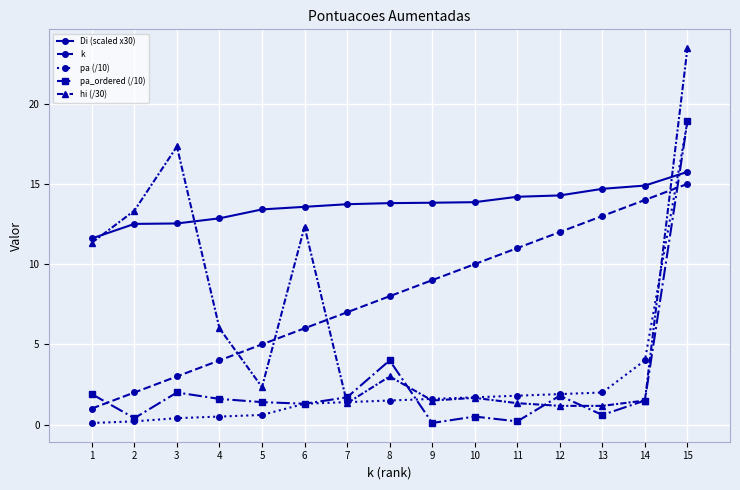

At which category does the chart reach its peak across all series?

15